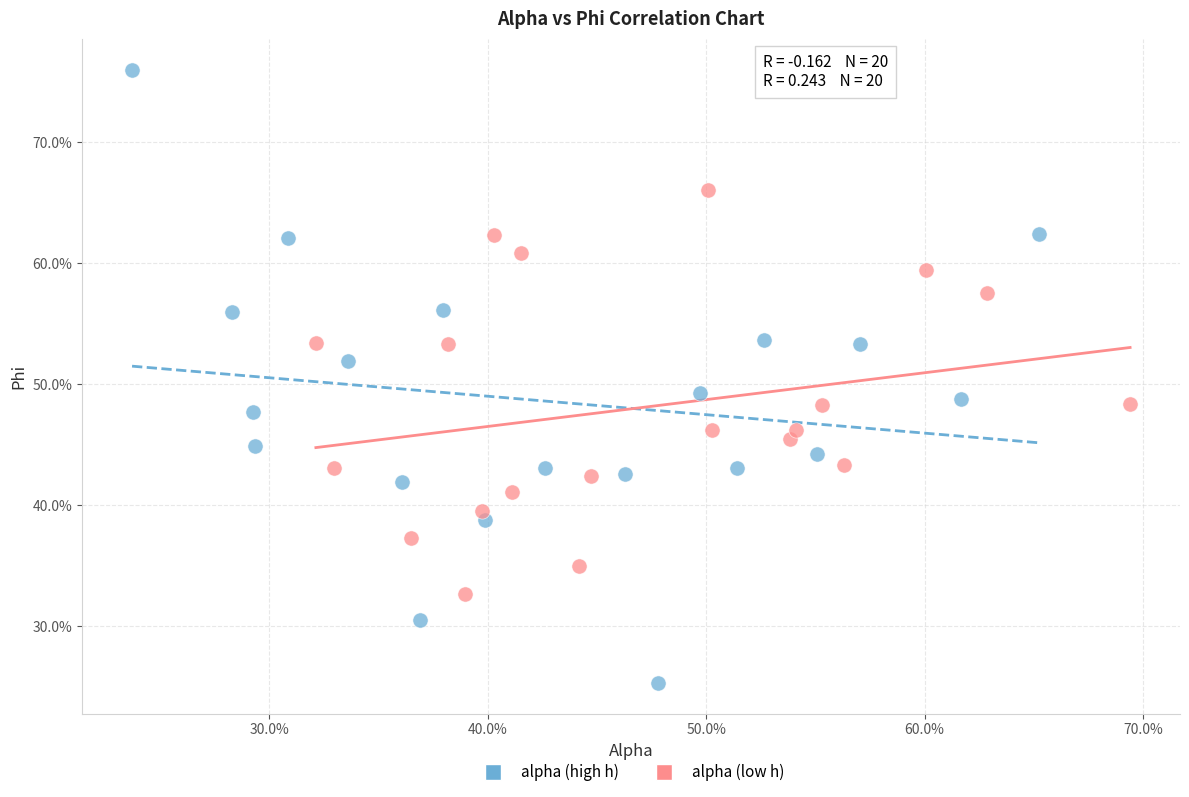

Which series reaches the maximum Y coordinate?

alpha (high h)